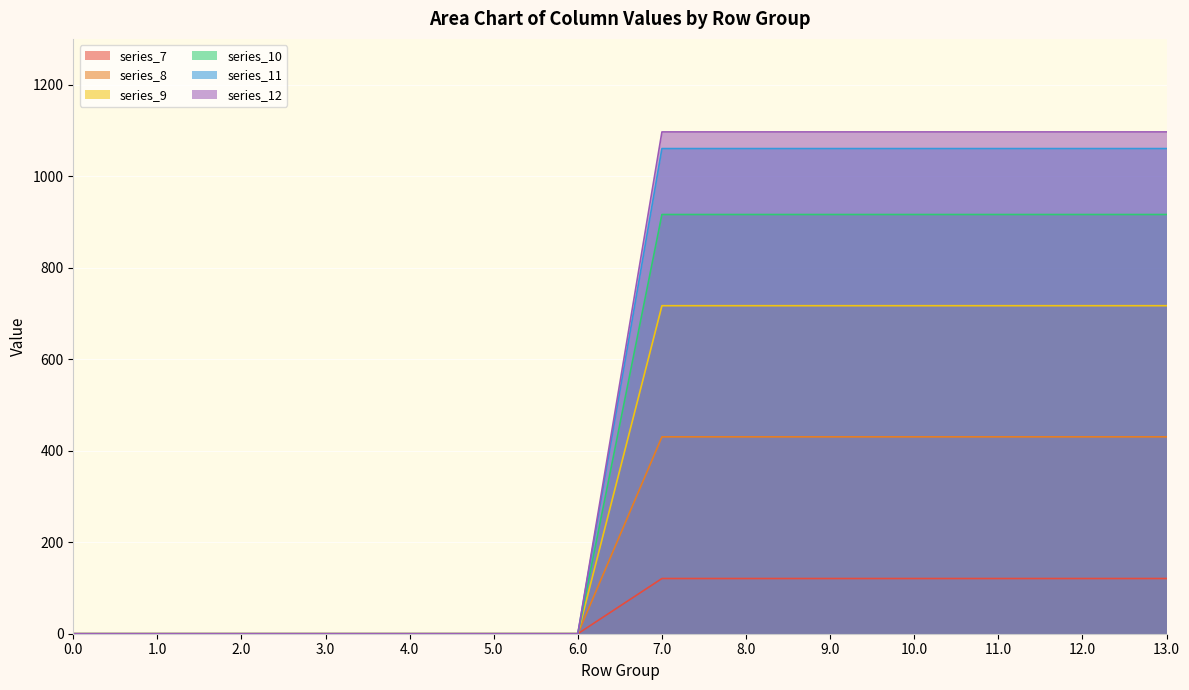

True or false: series_12 has more than 2 interior local peaks.

False